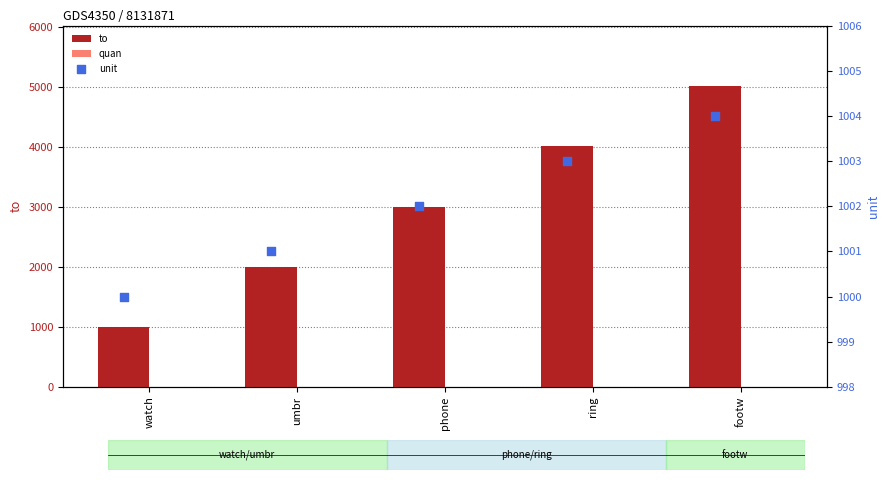

What are all the series names shown in the legend?

to, quan, unit